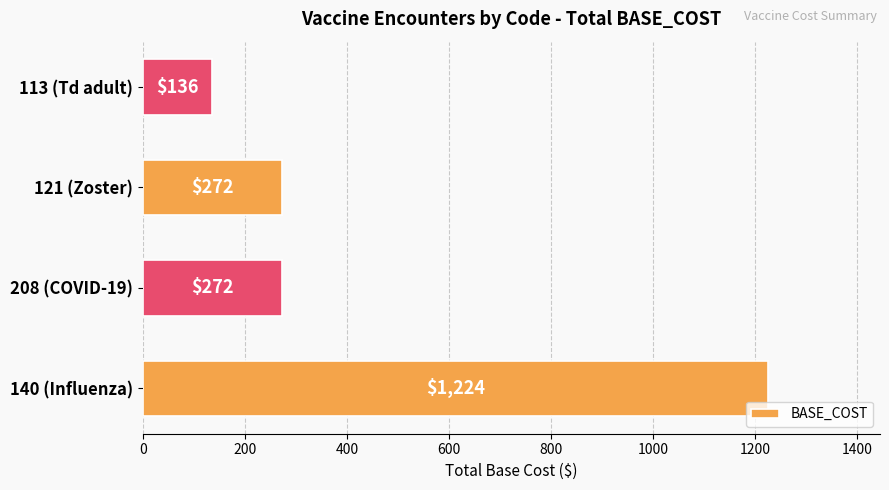

How many values are between 272 and 1224?

3